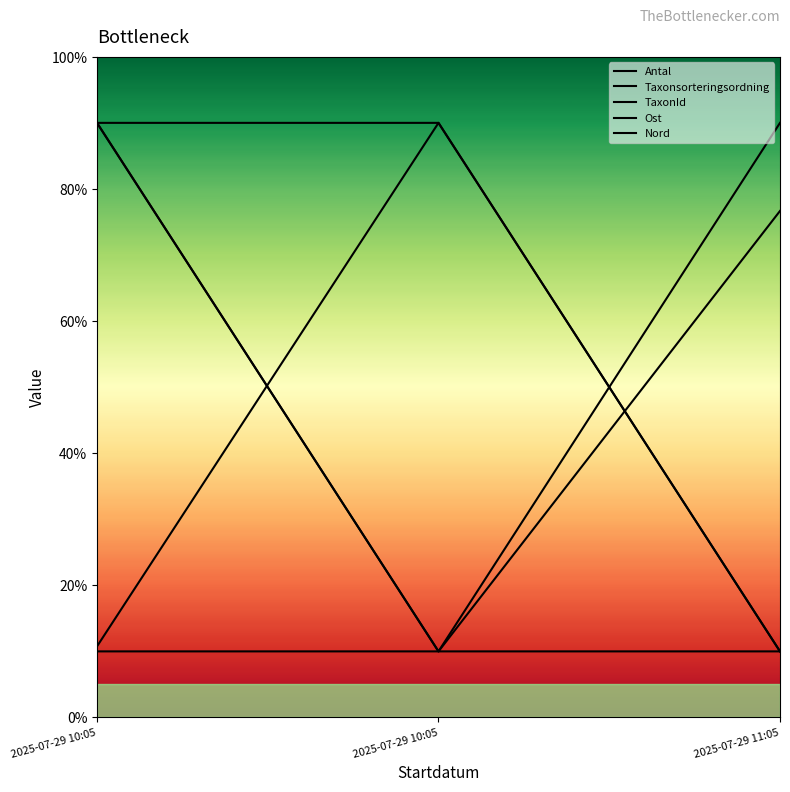

What is the sum of all Ost values?

110.0